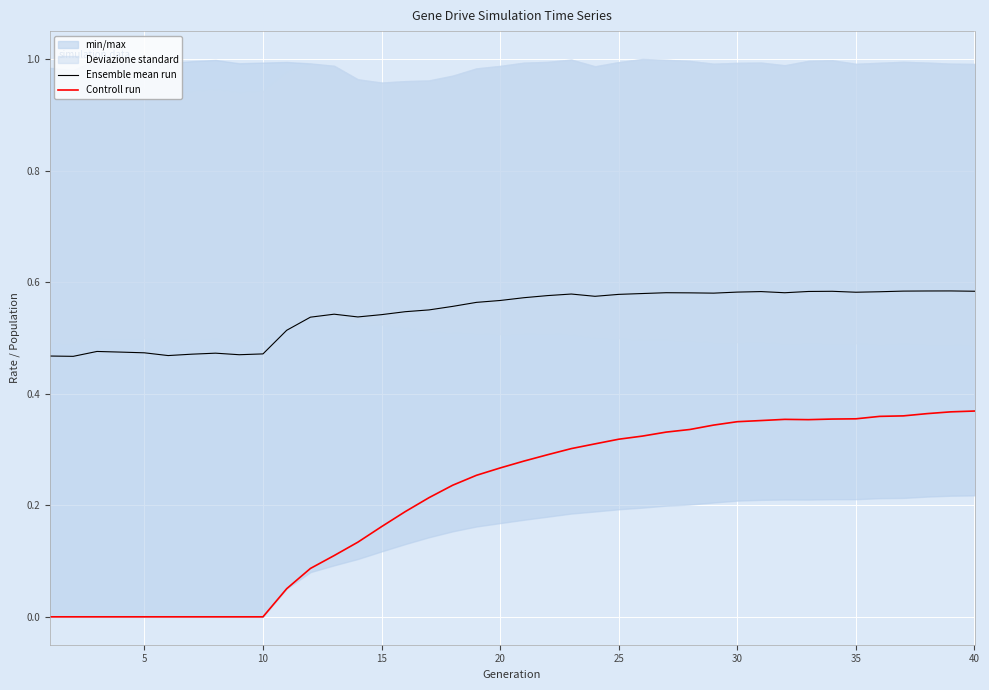

True or false: Ensemble mean run and Controll run cross at least once.

False